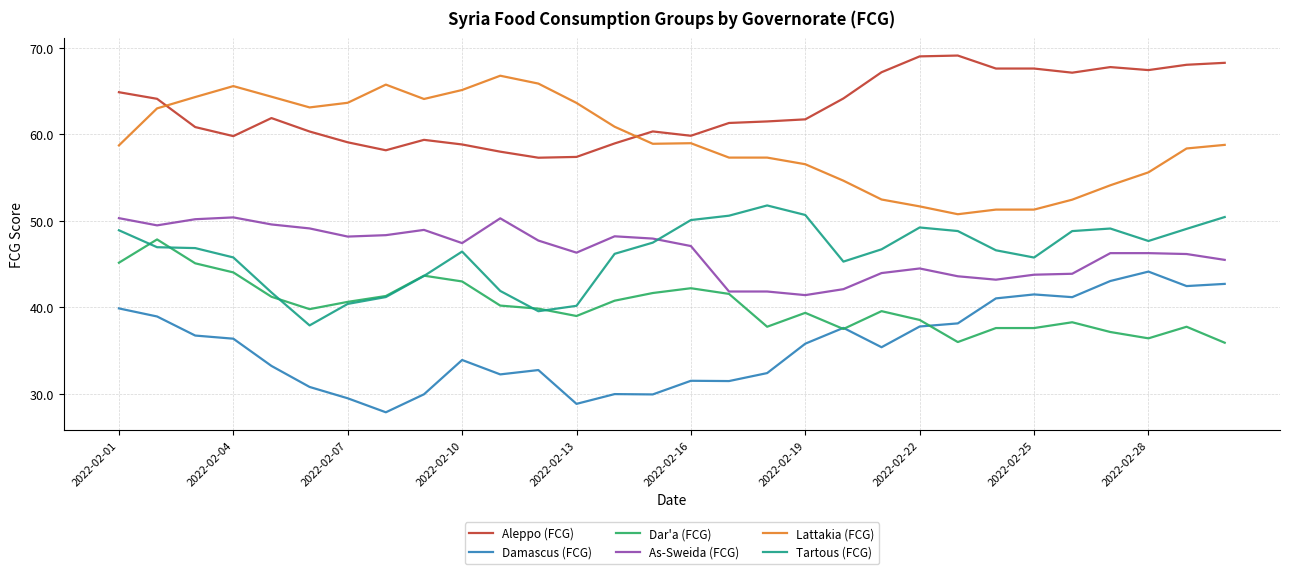

What is the smallest value displayed?

27.9